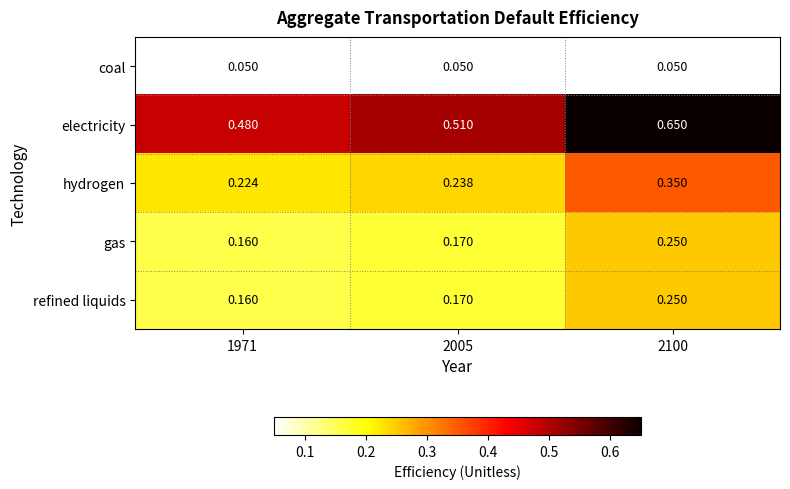

Which series has the largest total across all categories?

electricity